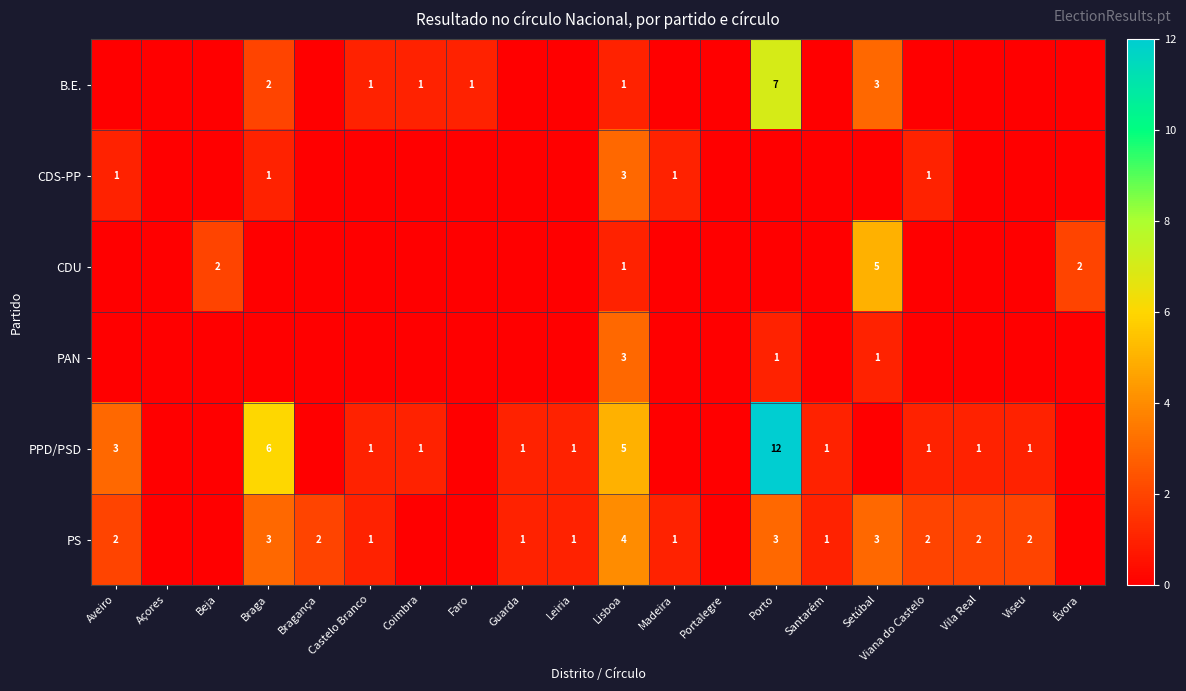

The value of B.E. at Castelo Branco is 1. True or false?

True